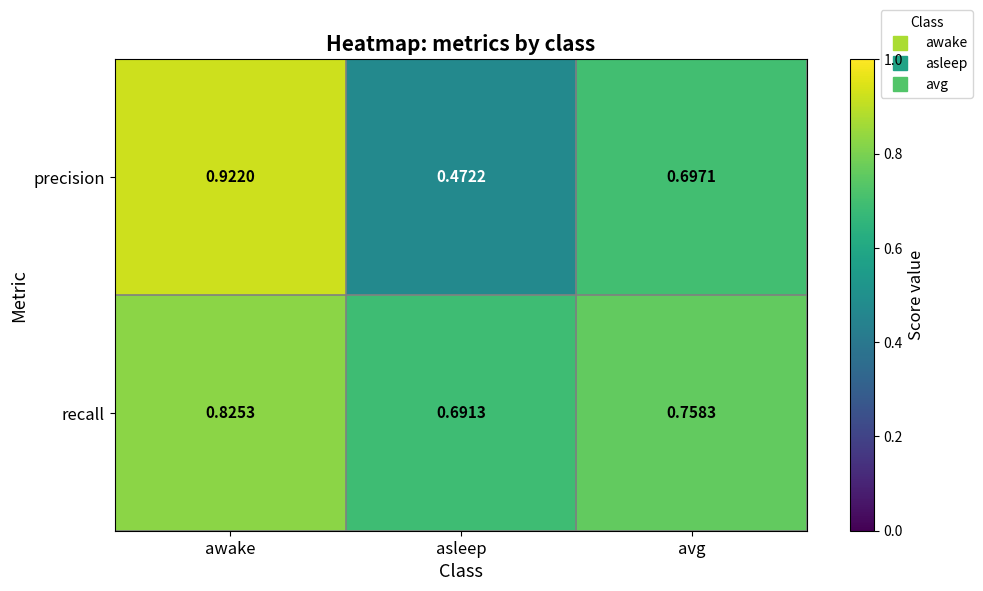

At which label is precision closest to 0?

asleep